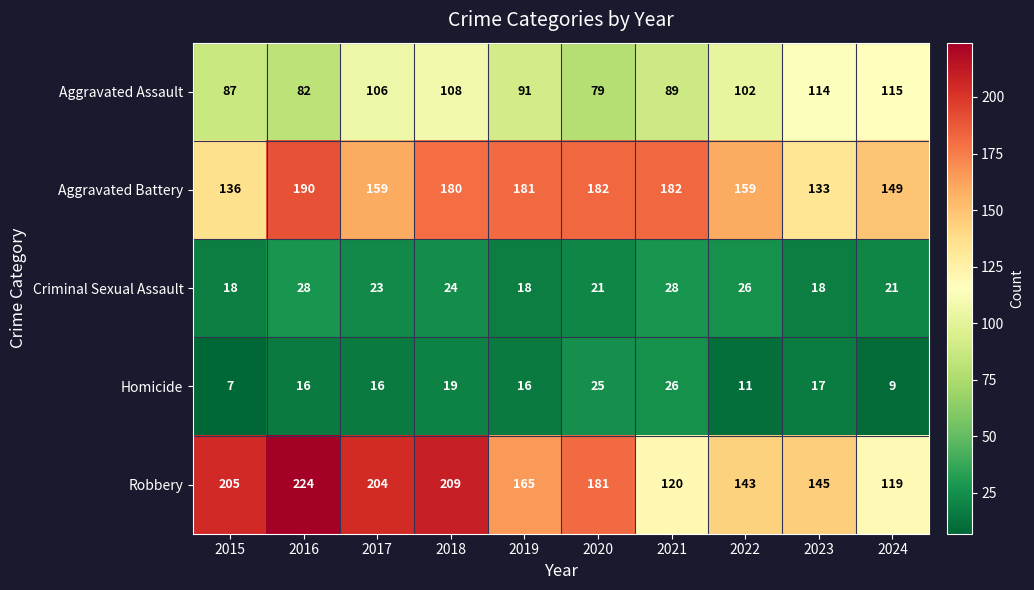

How many distinct data groups are displayed?

5